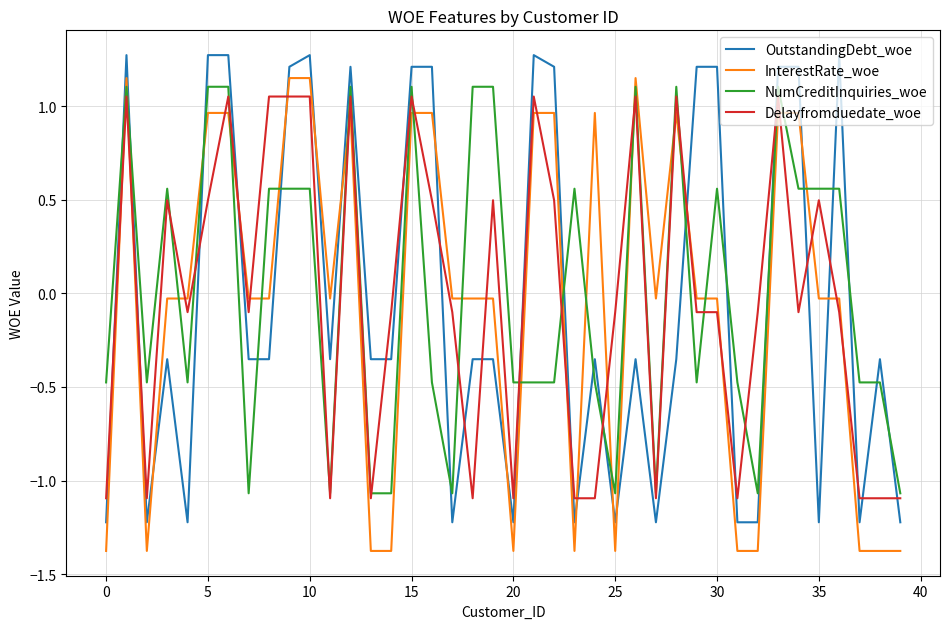

How many times do InterestRate_woe and Delayfromduedate_woe cross each other?

22